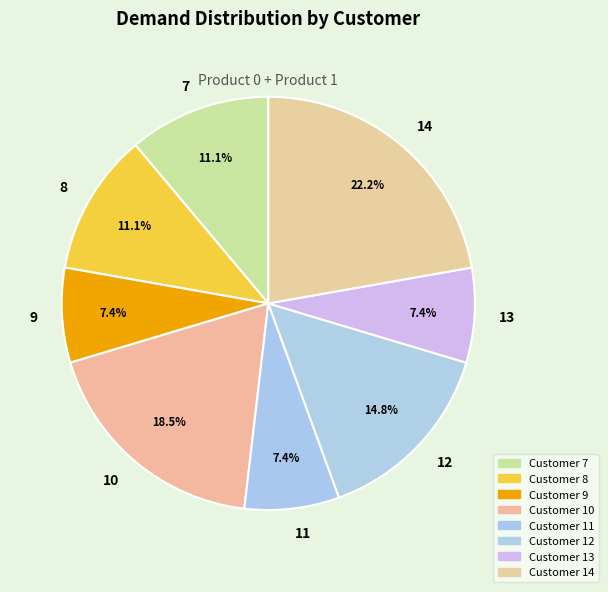

Count the number of slices in the pie.

8